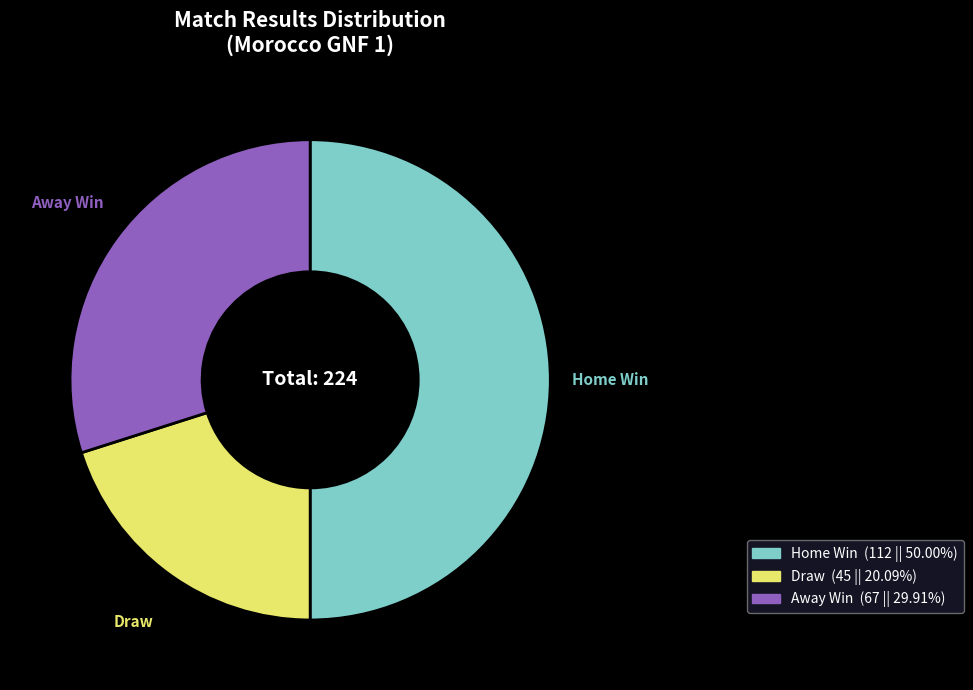

Count the number of slices in the pie.

3